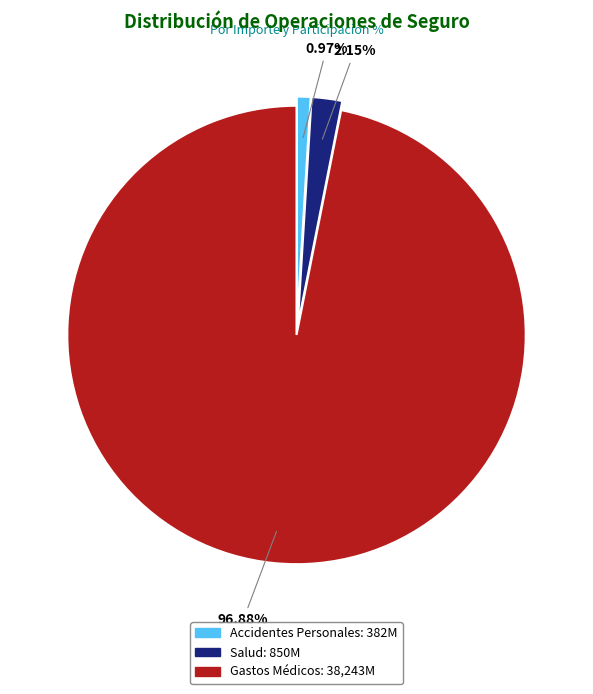

What percentage do Gastos Médicos and Salud together represent?

99.0%